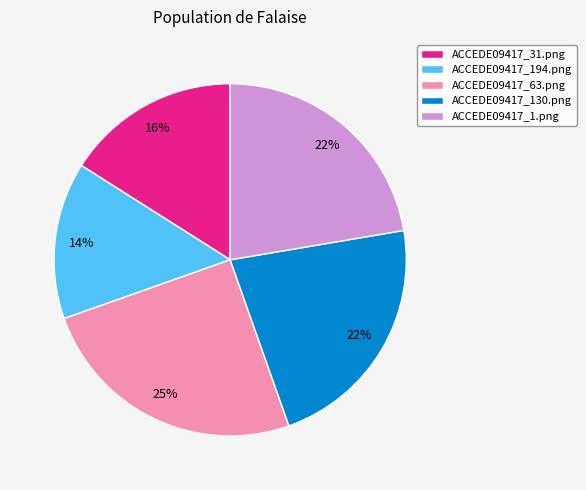

How many segments does this pie chart have?

5